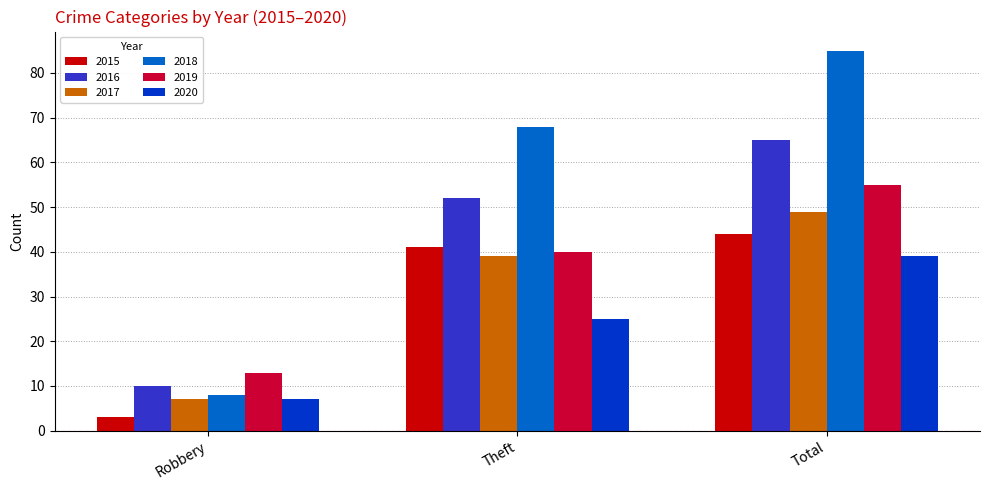

What is the difference between the maximum and second lowest values in the 2020 series?

14